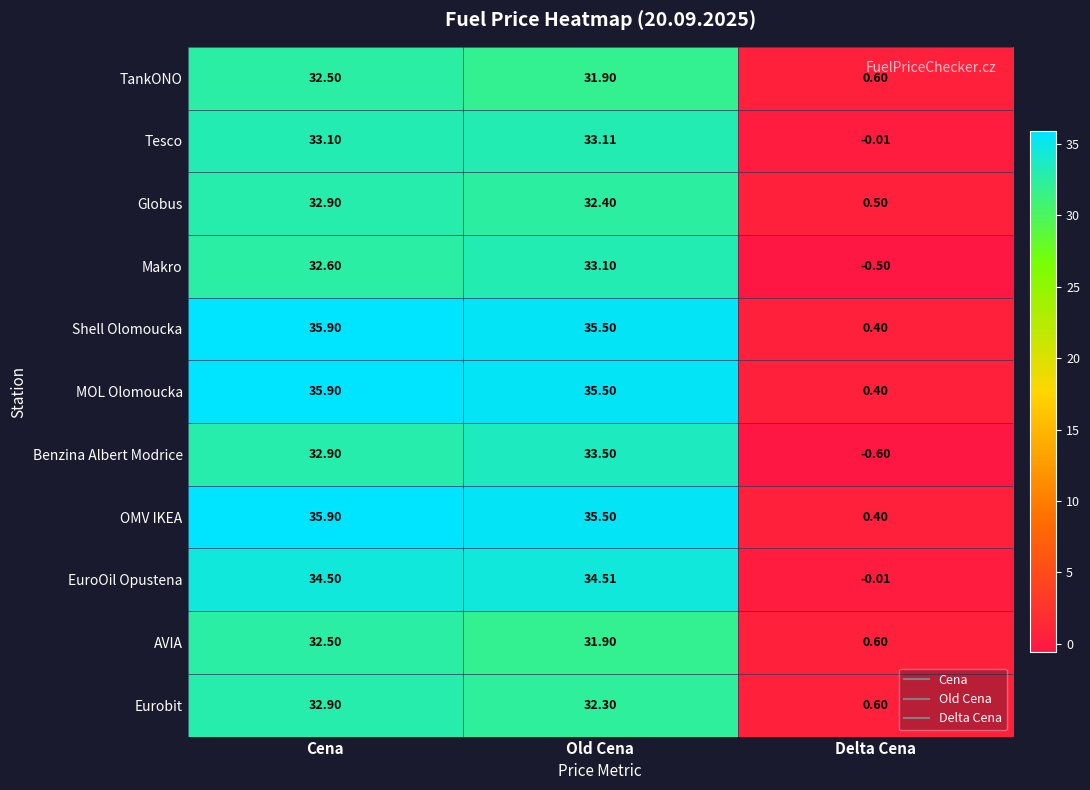

At which label does Tesco first exceed 33?

Cena